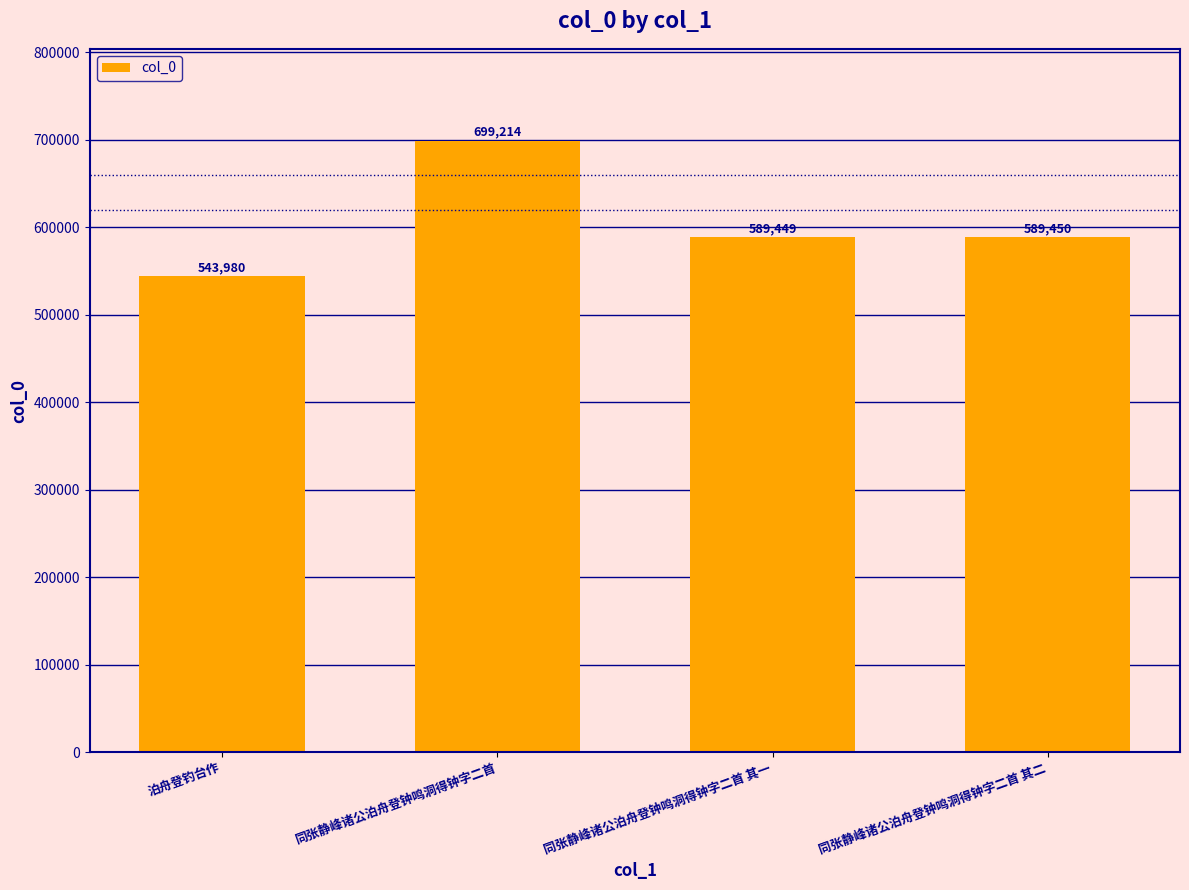

Read the value at 同张静峰诸公泊舟登钟鸣洞得钟字二首 其二, to the nearest 10.

589450